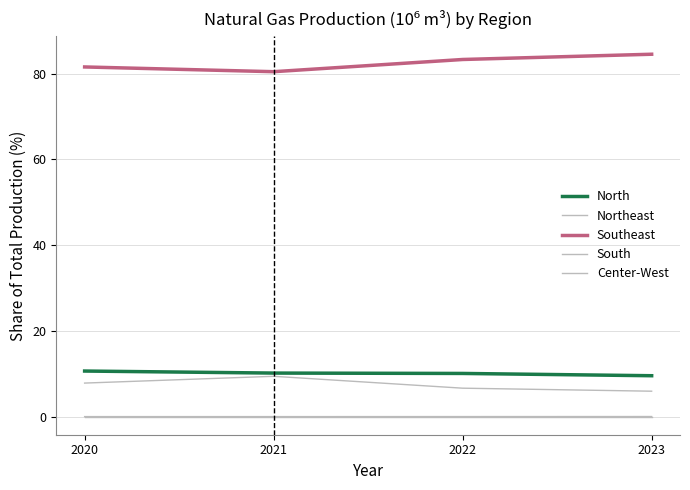

Which has a higher value, 2022 or 2023?

2022